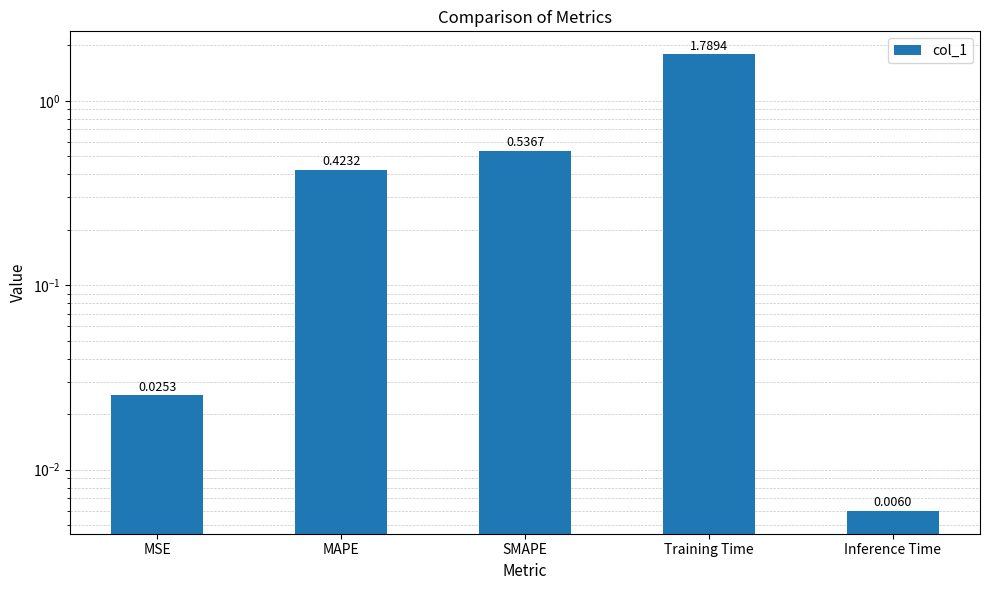

Does the chart contain stacked bars?

No